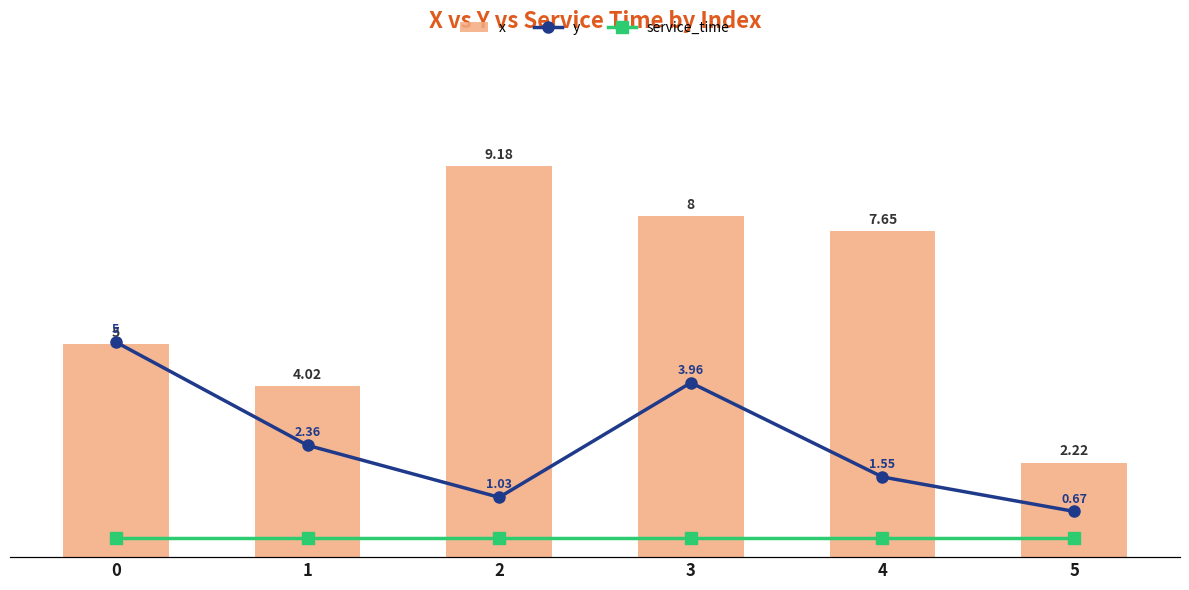

What is the average value of the y series?

2.4